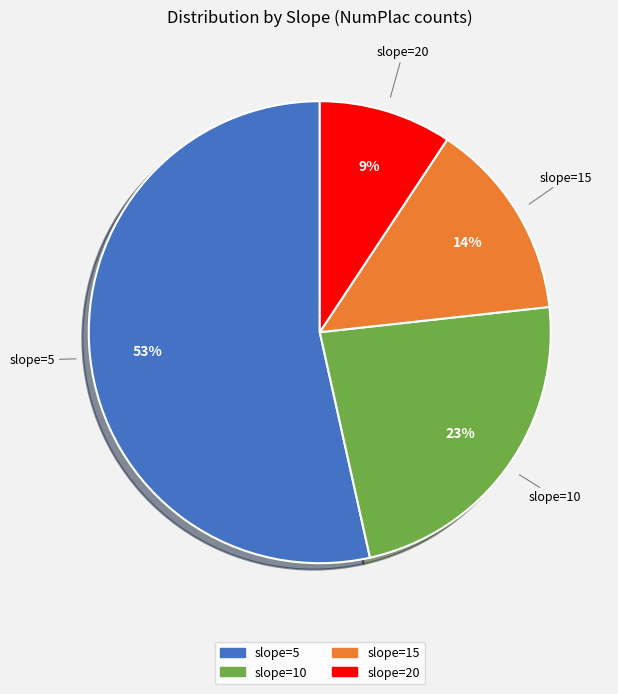

Between slope=5 and slope=20, which is larger?

slope=5